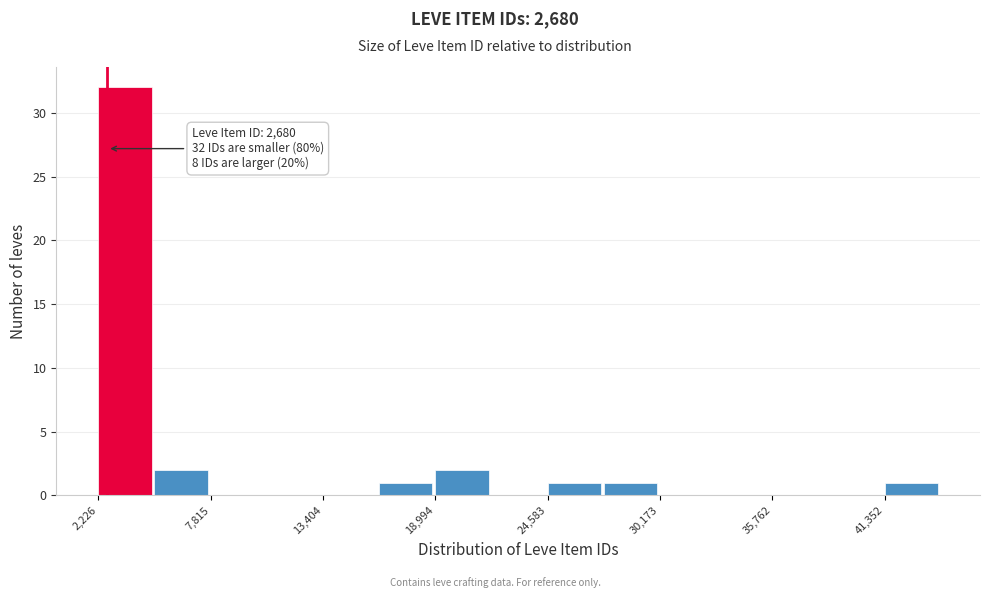

Read against the x-axis, roughly where is the centre of the tallest bar?

4000